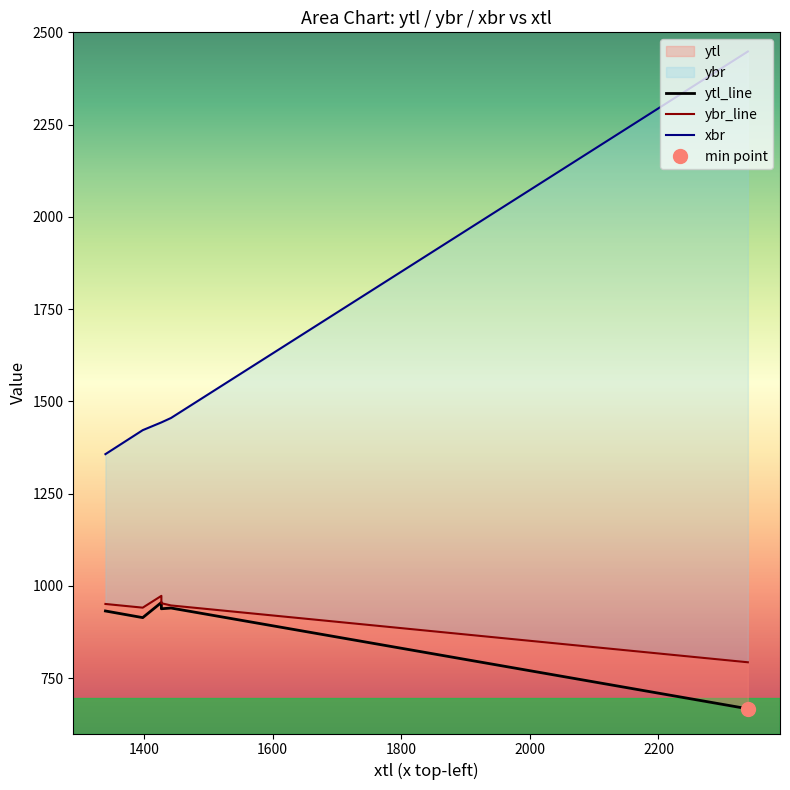

What is the average value of the ybr series?

926